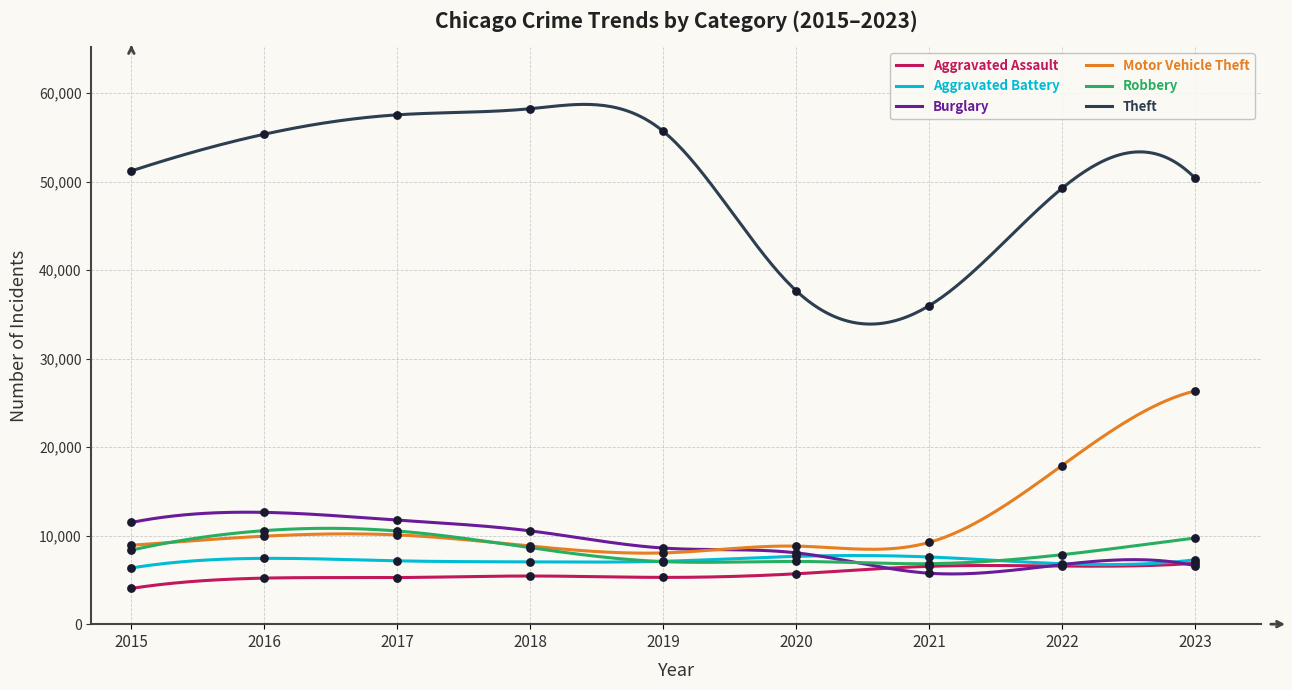

Which series has the largest total across all categories?

Theft